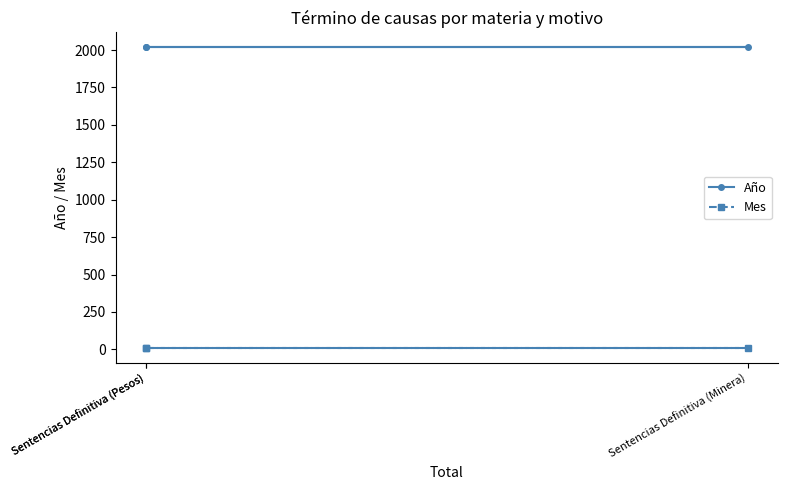

List the series in order of their overall mean, highest first.

Año, Mes